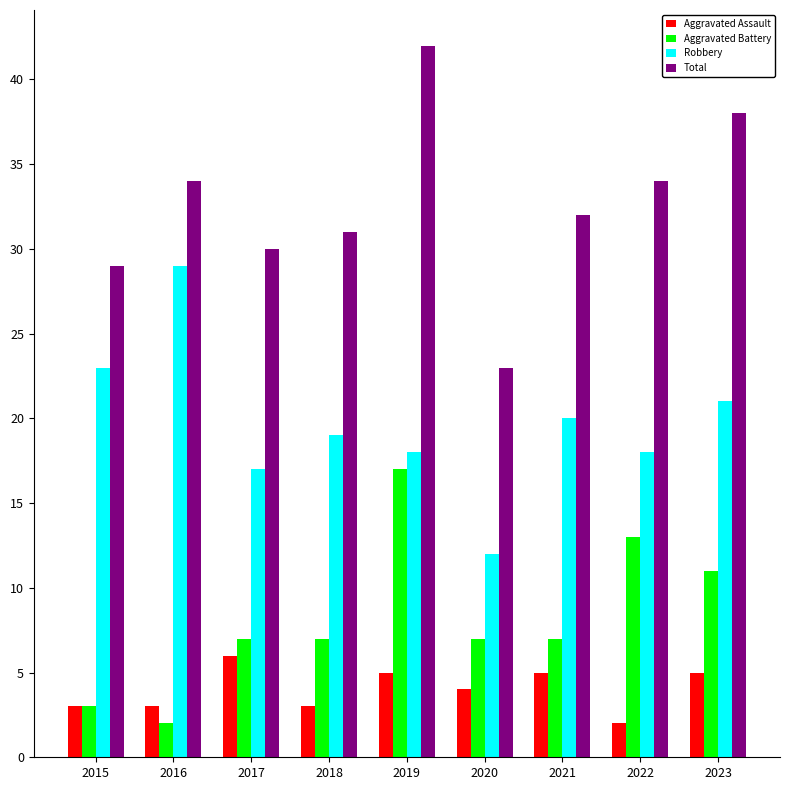

The value of Aggravated Battery at 2018 is 7. True or false?

True